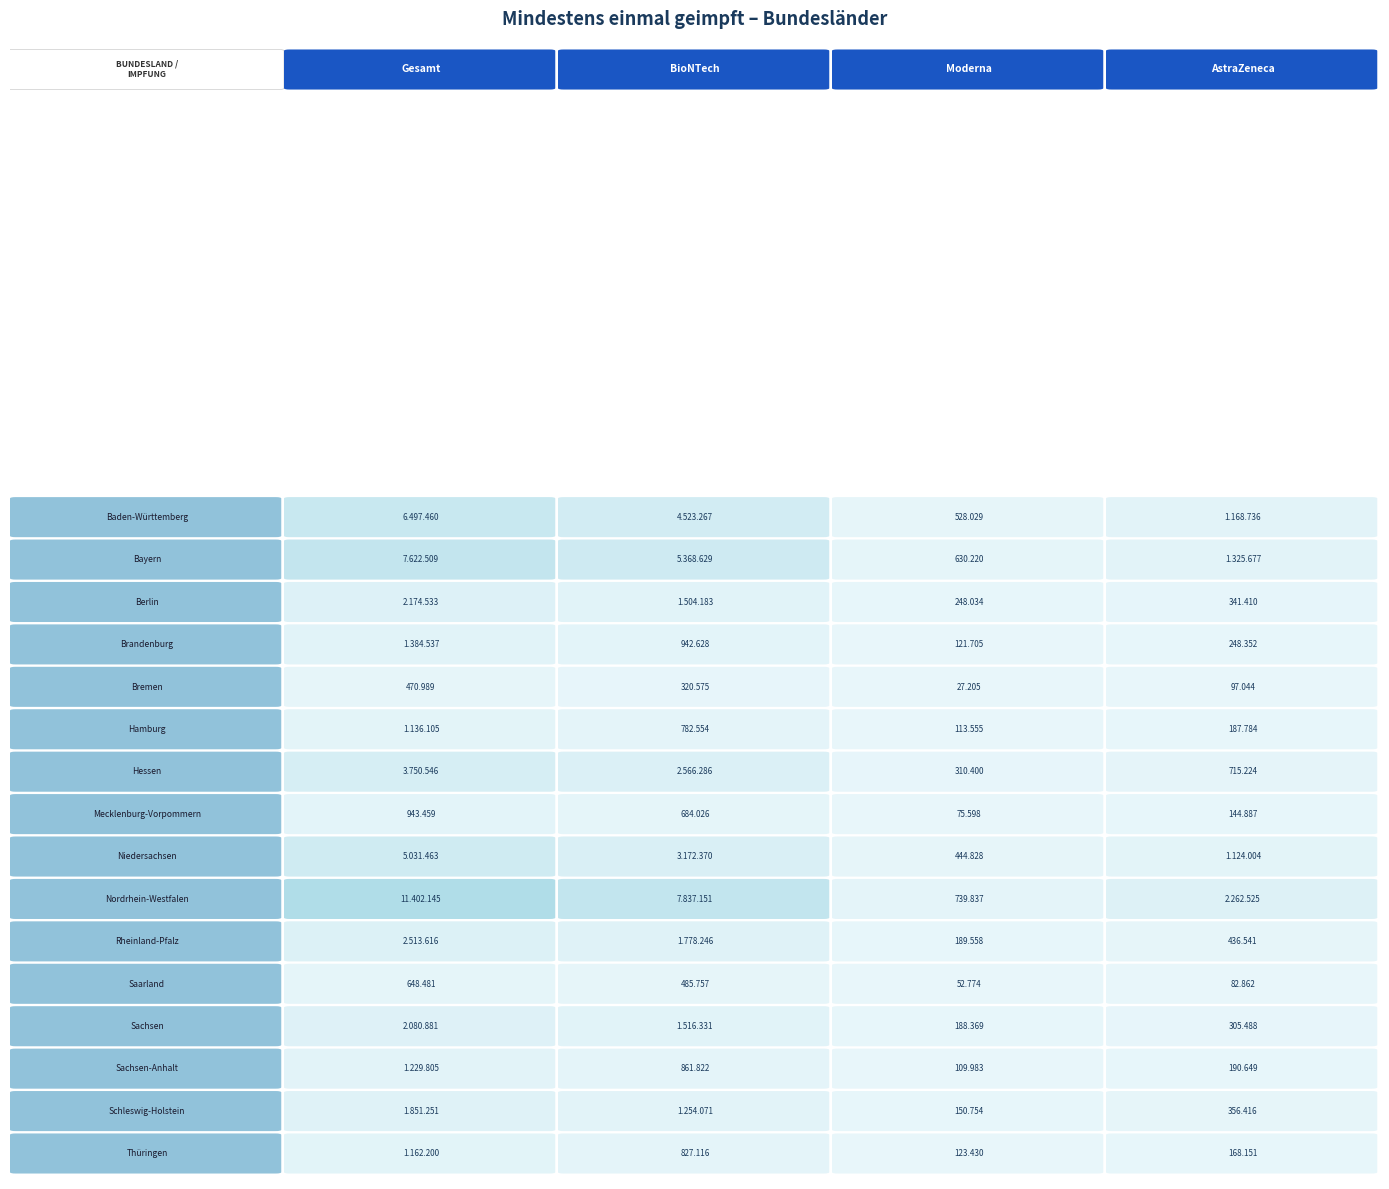

Is it true that Sachsen equals 3104656 at Gesamt?

False